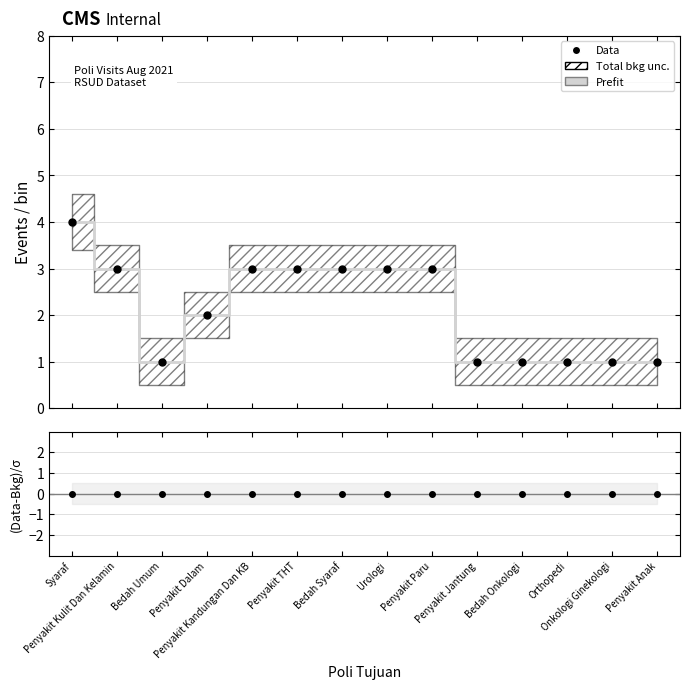

What is the minimum value shown in the chart?

1